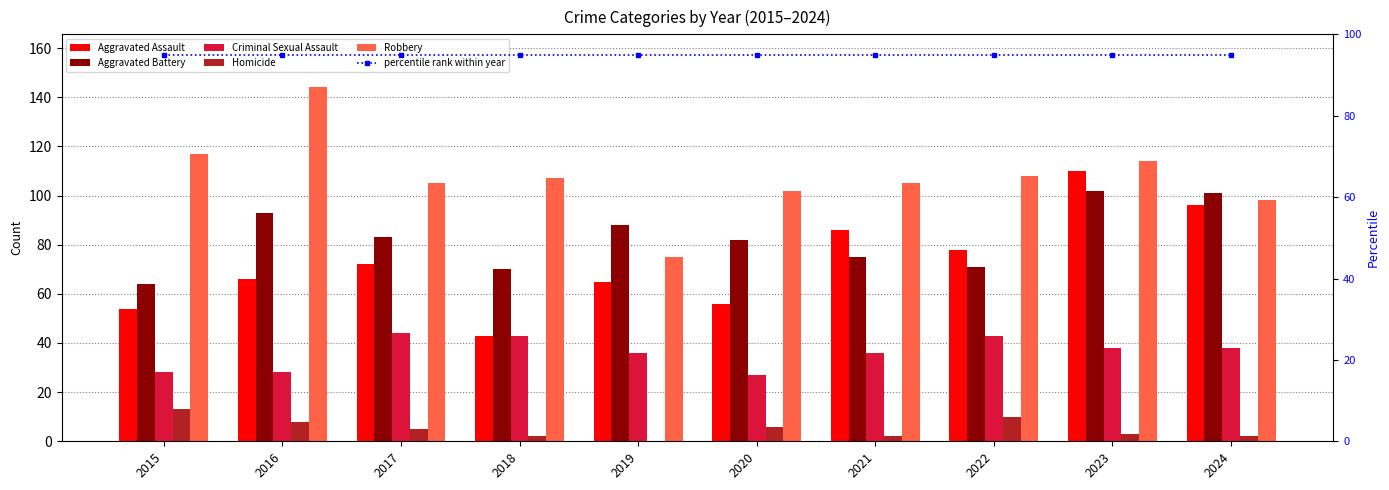

Reading right to left, transcribe all the data shown in this chart.

Aggravated Assault: 96	110	78	86	56	65	43	72	66	54
Aggravated Battery: 101	102	71	75	82	88	70	83	93	64
Criminal Sexual Assault: 38	38	43	36	27	36	43	44	28	28
Homicide: 2	3	10	2	6	0	2	5	8	13
Robbery: 98	114	108	105	102	75	107	105	144	117
percentile rank within year: 95	95	95	95	95	95	95	95	95	95